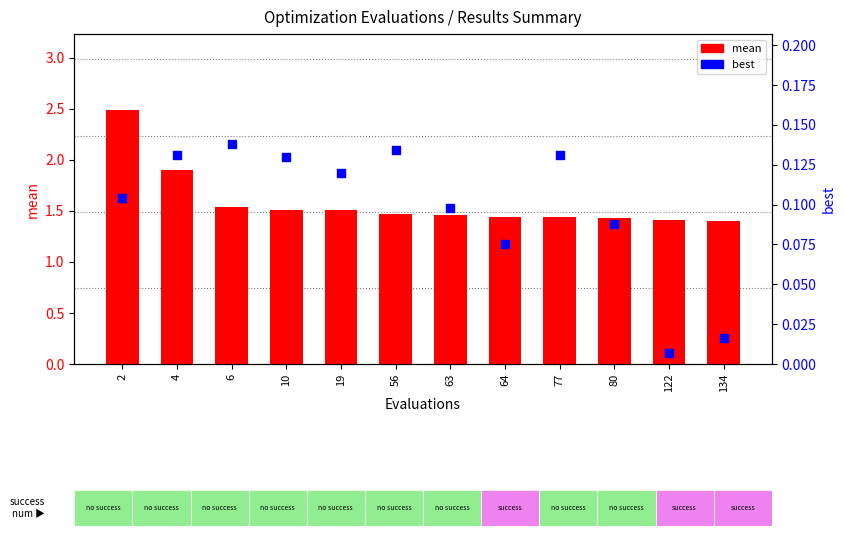

At which category is the sum across all series the highest?

2